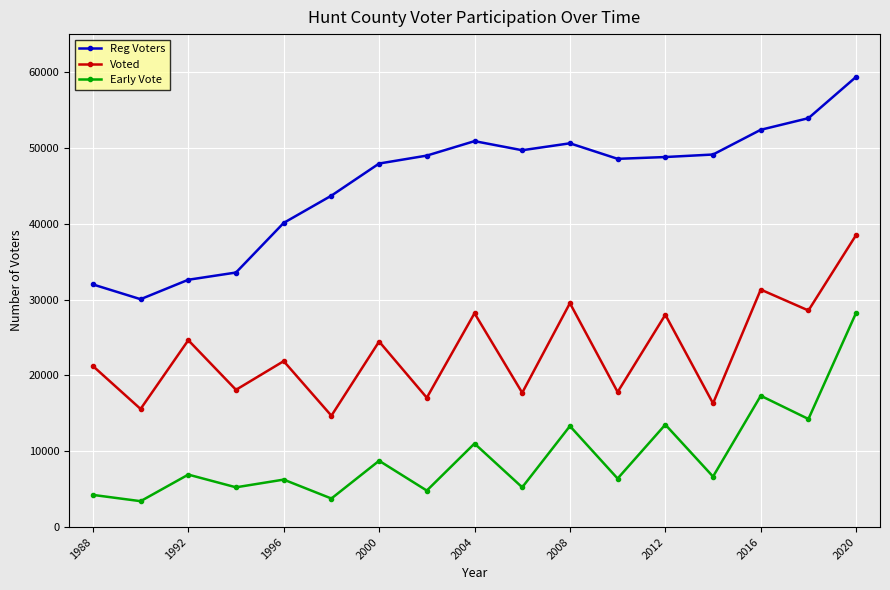

What is the maximum value for Voted?

38517